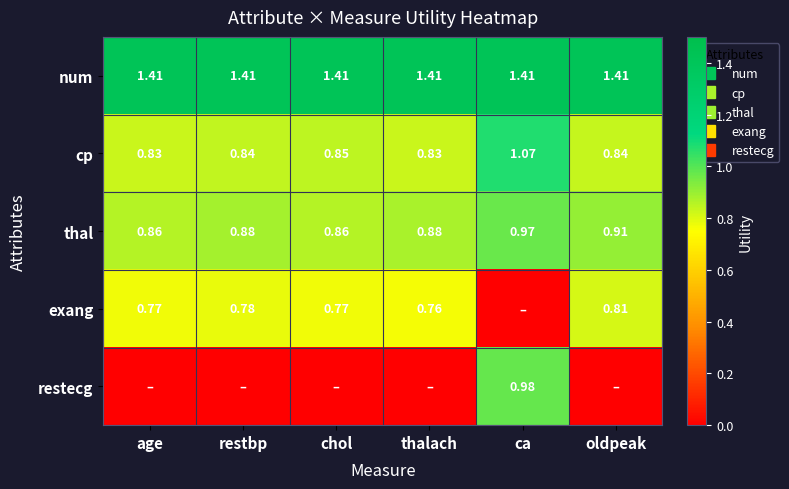

At which label is thal closest to 0?

age